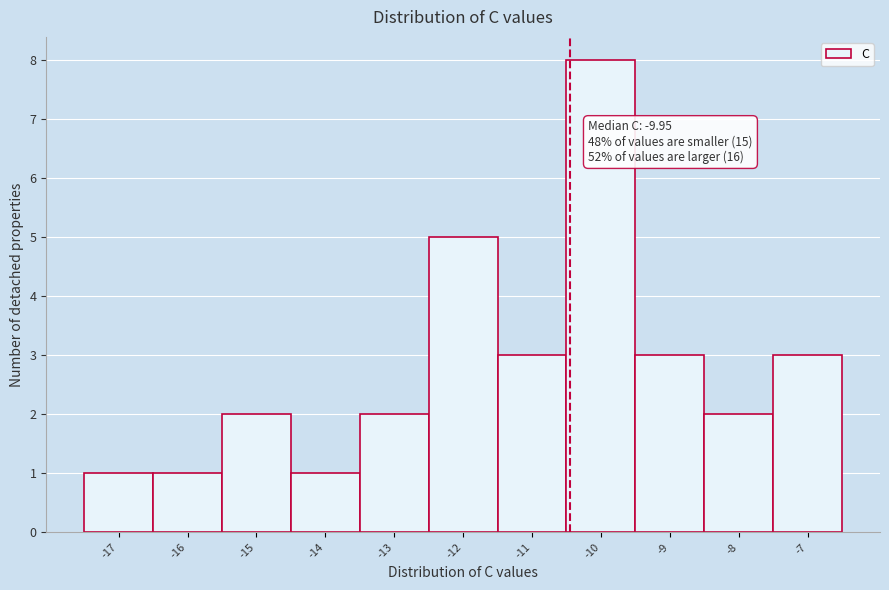

Reading left to right, extract all data points from this chart.

1	1	2	1	2	5	3	8	3	2	3